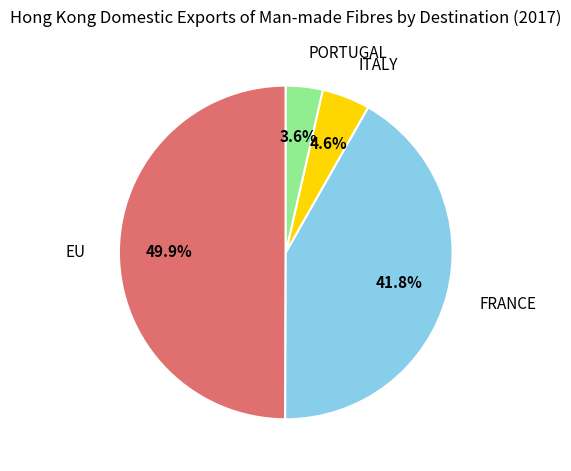

How many segments does this pie chart have?

4